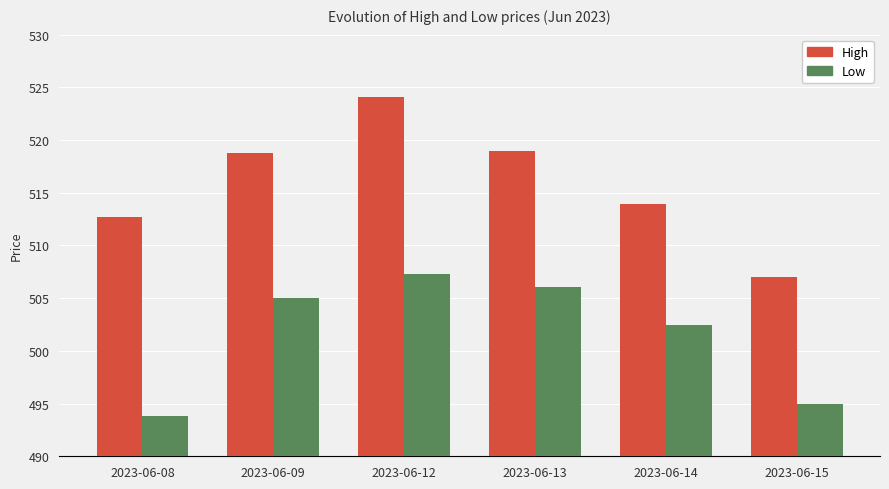

What is the total value across all series at 2023-06-13?

1025.0